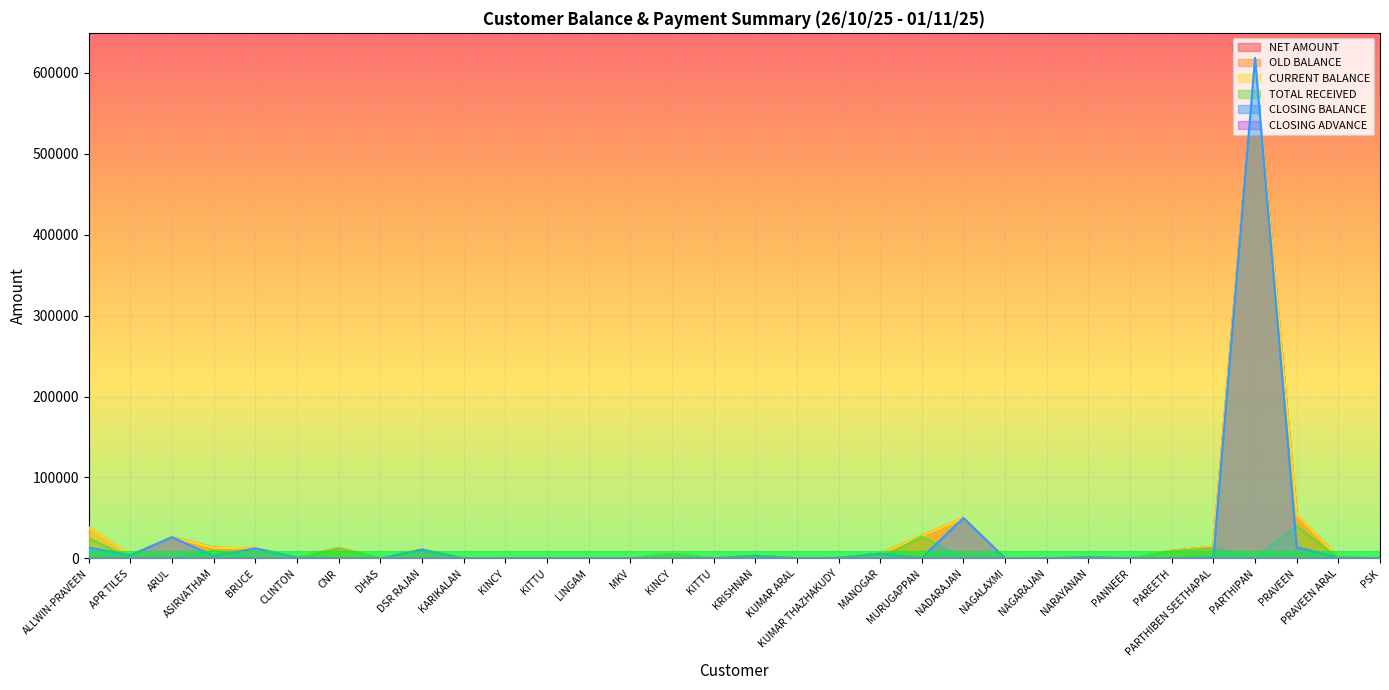

Reading right to left, extract all data points from this chart.

NET AMOUNT: PSK=0	PRAVEEN ARAL=1240	PRAVEEN=53770	PARTHIPAN=618310	PARTHIBEN SEETHAPAL=14610	PAREETH=9410	PANNEER=60	NARAYANAN=1710	NAGARAJAN=0	NAGALAXMI=10	NADARAJAN=49880	MURUGAPPAN=27800	MANOGAR=6040	KUMAR THAZHAKUDY=630	KUMAR ARAL=240	KRISHNAN=3300	KITTU=250	KINCY=5580	MKV=0	LINGAM=0	KITTU=0	KINCY=0	KARIKALAN=0	DSR RAJAN=10910	DHAS=40	CNR=12920	CLINTON=1070	BRUCE=12380	ASIRVATHAM=13190	ARUL=26205	APR TILES=3980	ALLWIN-PRAVEEN=0
OLD BALANCE: PSK=0	PRAVEEN ARAL=1240	PRAVEEN=53770	PARTHIPAN=618310	PARTHIBEN SEETHAPAL=14610	PAREETH=9410	PANNEER=60	NARAYANAN=1710	NAGARAJAN=0	NAGALAXMI=10	NADARAJAN=49880	MURUGAPPAN=27800	MANOGAR=6040	KUMAR THAZHAKUDY=630	KUMAR ARAL=240	KRISHNAN=3300	KITTU=250	KINCY=5580	MKV=0	LINGAM=0	KITTU=0	KINCY=0	KARIKALAN=0	DSR RAJAN=10910	DHAS=40	CNR=12920	CLINTON=1070	BRUCE=12380	ASIRVATHAM=13190	ARUL=26205	APR TILES=3980	ALLWIN-PRAVEEN=38440
CURRENT BALANCE: PSK=0	PRAVEEN ARAL=1240	PRAVEEN=53770	PARTHIPAN=618310	PARTHIBEN SEETHAPAL=14610	PAREETH=9410	PANNEER=60	NARAYANAN=1710	NAGARAJAN=0	NAGALAXMI=10	NADARAJAN=49880	MURUGAPPAN=27800	MANOGAR=6040	KUMAR THAZHAKUDY=630	KUMAR ARAL=240	KRISHNAN=3300	KITTU=250	KINCY=5580	MKV=0	LINGAM=0	KITTU=0	KINCY=0	KARIKALAN=0	DSR RAJAN=10910	DHAS=40	CNR=12920	CLINTON=1070	BRUCE=12380	ASIRVATHAM=13190	ARUL=26205	APR TILES=3980	ALLWIN-PRAVEEN=38440
TOTAL RECEIVED: PSK=0	PRAVEEN ARAL=0	PRAVEEN=40000	PARTHIPAN=0	PARTHIBEN SEETHAPAL=13000	PAREETH=9000	PANNEER=0	NARAYANAN=0	NAGARAJAN=0	NAGALAXMI=0	NADARAJAN=0	MURUGAPPAN=27000	MANOGAR=0	KUMAR THAZHAKUDY=0	KUMAR ARAL=0	KRISHNAN=0	KITTU=0	KINCY=5000	MKV=0	LINGAM=0	KITTU=0	KINCY=0	KARIKALAN=0	DSR RAJAN=0	DHAS=0	CNR=12500	CLINTON=0	BRUCE=0	ASIRVATHAM=10000	ARUL=0	APR TILES=0	ALLWIN-PRAVEEN=25000
CLOSING BALANCE: PSK=0	PRAVEEN ARAL=1240	PRAVEEN=13770	PARTHIPAN=618310	PARTHIBEN SEETHAPAL=1610	PAREETH=410	PANNEER=60	NARAYANAN=1710	NAGARAJAN=0	NAGALAXMI=10	NADARAJAN=49880	MURUGAPPAN=800	MANOGAR=6040	KUMAR THAZHAKUDY=630	KUMAR ARAL=240	KRISHNAN=3300	KITTU=250	KINCY=580	MKV=0	LINGAM=0	KITTU=0	KINCY=0	KARIKALAN=0	DSR RAJAN=10910	DHAS=40	CNR=420	CLINTON=1070	BRUCE=12380	ASIRVATHAM=3190	ARUL=26205	APR TILES=3980	ALLWIN-PRAVEEN=13440
CLOSING ADVANCE: PSK=0	PRAVEEN ARAL=0	PRAVEEN=0	PARTHIPAN=0	PARTHIBEN SEETHAPAL=0	PAREETH=0	PANNEER=0	NARAYANAN=0	NAGARAJAN=0	NAGALAXMI=0	NADARAJAN=0	MURUGAPPAN=0	MANOGAR=0	KUMAR THAZHAKUDY=0	KUMAR ARAL=0	KRISHNAN=0	KITTU=0	KINCY=0	MKV=50	LINGAM=40	KITTU=0	KINCY=0	KARIKALAN=20	DSR RAJAN=0	DHAS=0	CNR=0	CLINTON=0	BRUCE=0	ASIRVATHAM=0	ARUL=0	APR TILES=0	ALLWIN-PRAVEEN=0